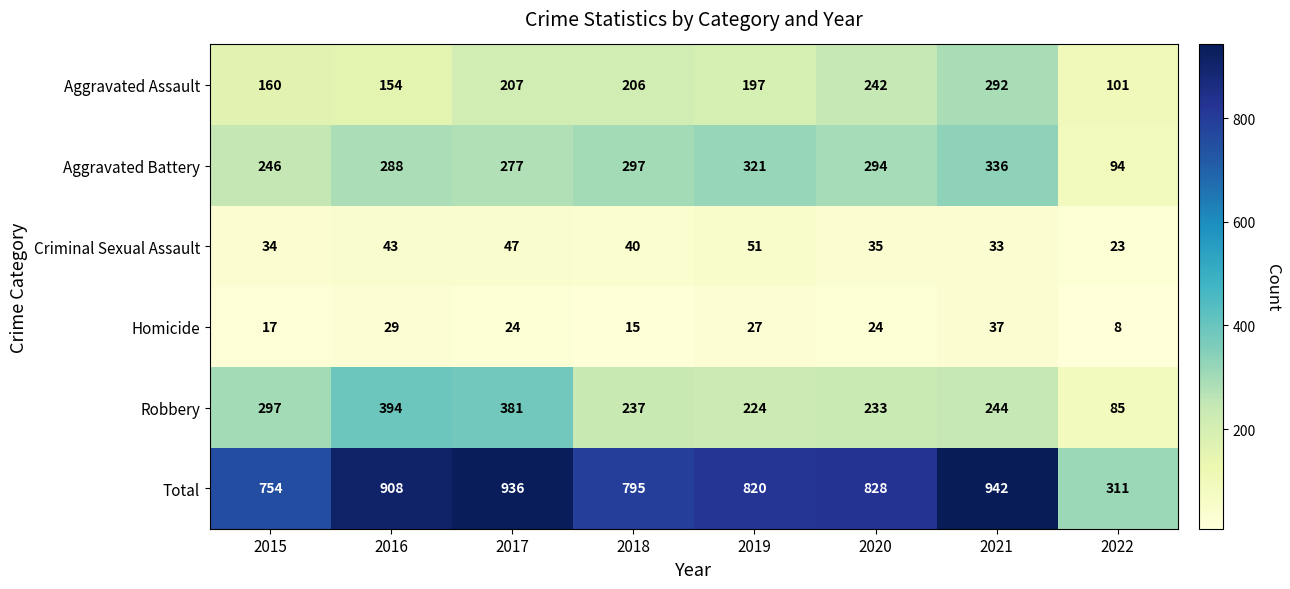

At how many categories does at least one series exceed 887?

3